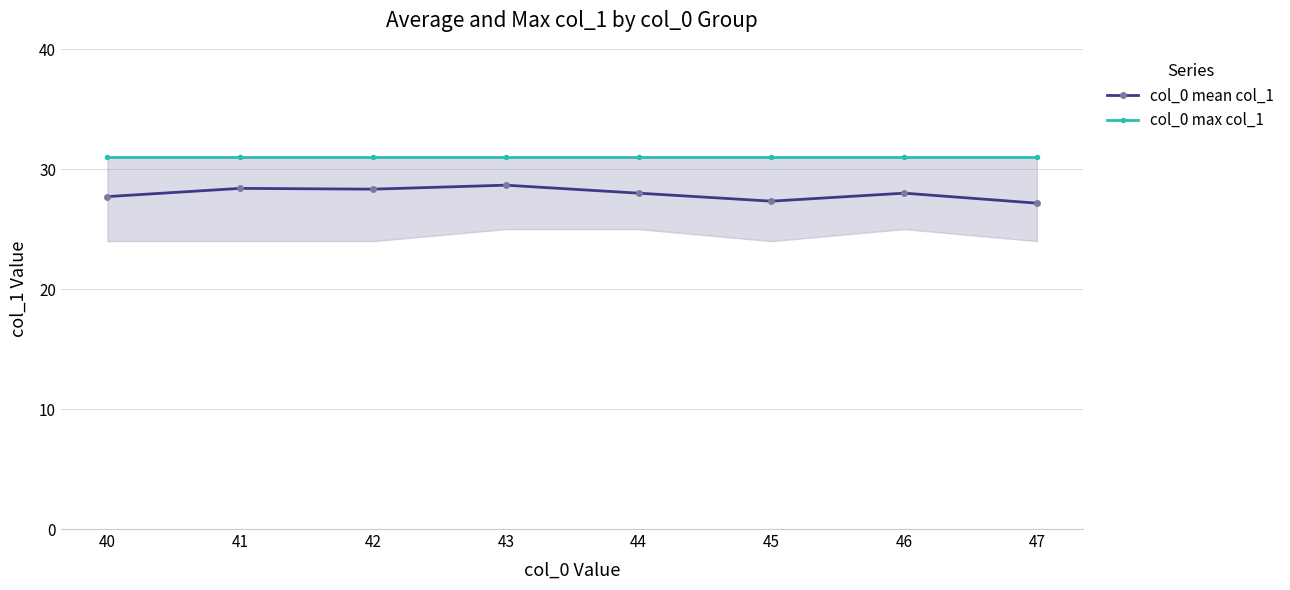

How many lines are shown in the chart?

2